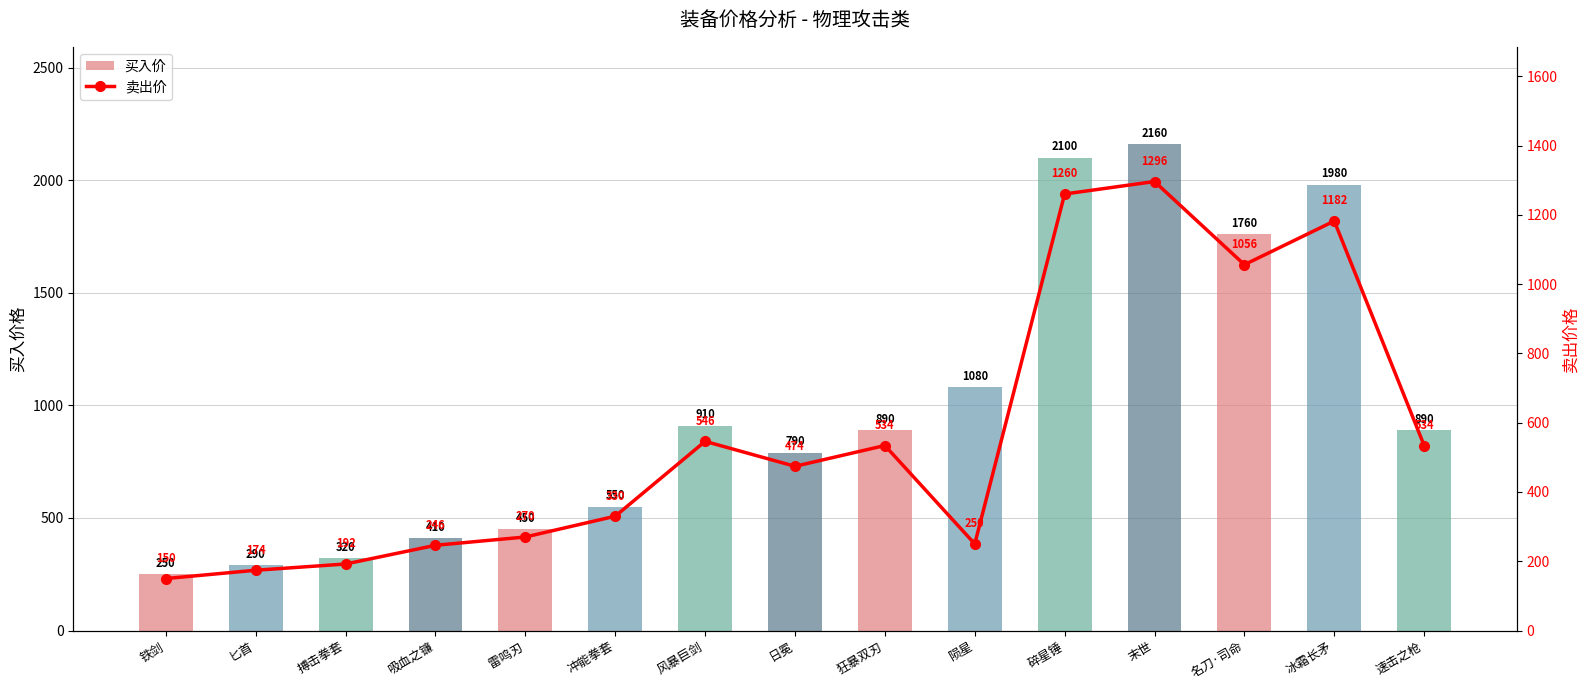

What is the label of the 12th bar from the right?

吸血之镰